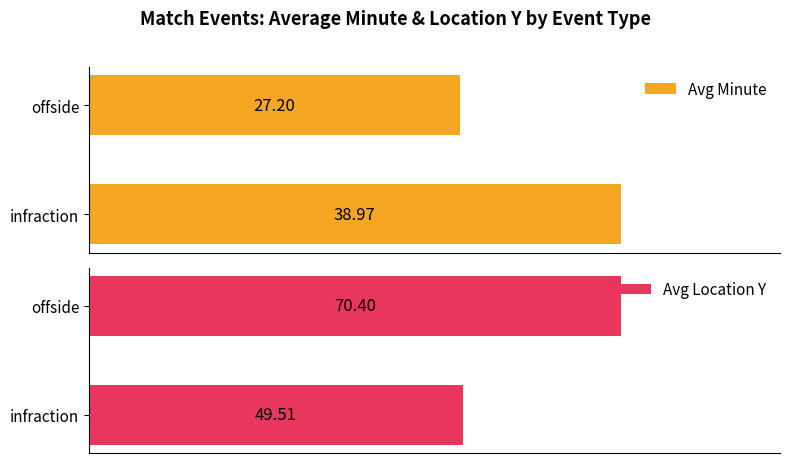

List the series in order of their overall mean, highest first.

Avg Location Y, Avg Minute